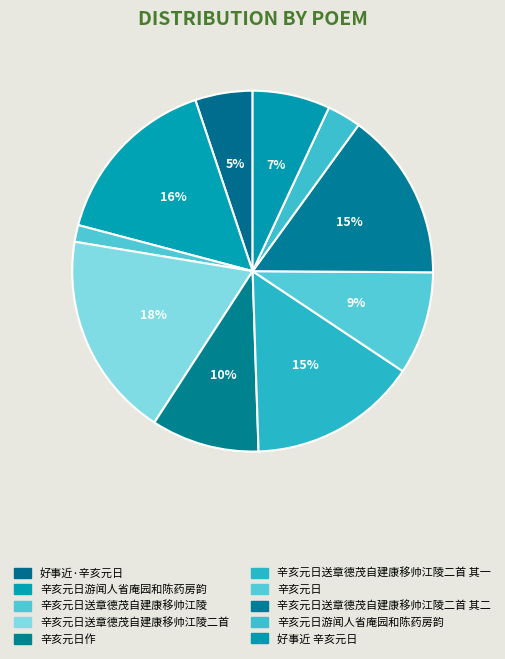

How many slices are in this pie chart?

10